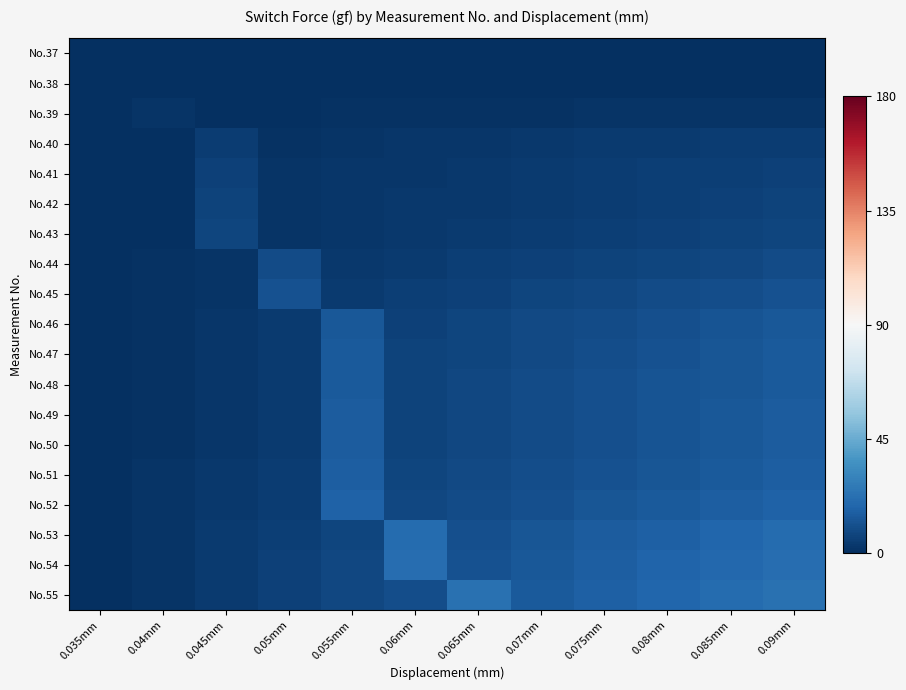

Reading right to left, list all the values displayed in this chart.

No.37: 0.09mm=0.0	0.085mm=0.0	0.08mm=0.0	0.075mm=0.0	0.07mm=0.0	0.065mm=0.0	0.06mm=0.0	0.055mm=0.0	0.05mm=0.0	0.045mm=0.0	0.04mm=0.0	0.035mm=0.0
No.38: 0.09mm=0.1	0.085mm=0.1	0.08mm=0.1	0.075mm=0.1	0.07mm=0.1	0.065mm=0.1	0.06mm=0.0	0.055mm=0.0	0.05mm=0.0	0.045mm=0.0	0.04mm=0.1	0.035mm=0.0
No.39: 0.09mm=2.1	0.085mm=1.9	0.08mm=1.7	0.075mm=1.5	0.07mm=1.3	0.065mm=1.1	0.06mm=1.0	0.055mm=0.8	0.05mm=0.6	0.045mm=0.4	0.04mm=2.1	0.035mm=0.0
No.40: 0.09mm=4.9	0.085mm=4.5	0.08mm=4.0	0.075mm=3.6	0.07mm=3.1	0.065mm=2.7	0.06mm=2.2	0.055mm=1.8	0.05mm=1.3	0.045mm=4.9	0.04mm=0.4	0.035mm=0.0
No.41: 0.09mm=6.1	0.085mm=5.5	0.08mm=5.0	0.075mm=4.4	0.07mm=3.9	0.065mm=3.3	0.06mm=2.8	0.055mm=2.2	0.05mm=1.7	0.045mm=6.1	0.04mm=0.6	0.035mm=0.0
No.42: 0.09mm=6.4	0.085mm=5.8	0.08mm=5.2	0.075mm=4.7	0.07mm=4.1	0.065mm=3.5	0.06mm=2.9	0.055mm=2.3	0.05mm=1.7	0.045mm=6.4	0.04mm=0.6	0.035mm=0.0
No.43: 0.09mm=7.4	0.085mm=6.7	0.08mm=6.1	0.075mm=5.4	0.07mm=4.7	0.065mm=4.0	0.06mm=3.4	0.055mm=2.7	0.05mm=2.0	0.045mm=7.4	0.04mm=0.7	0.035mm=0.0
No.44: 0.09mm=9.2	0.085mm=8.4	0.08mm=7.5	0.075mm=6.7	0.07mm=5.9	0.065mm=5.0	0.06mm=4.2	0.055mm=3.3	0.05mm=9.2	0.045mm=1.7	0.04mm=0.8	0.035mm=0.0
No.45: 0.09mm=11.6	0.085mm=10.5	0.08mm=9.5	0.075mm=8.4	0.07mm=7.4	0.065mm=6.3	0.06mm=5.3	0.055mm=4.2	0.05mm=11.6	0.045mm=2.1	0.04mm=1.1	0.035mm=0.0
No.46: 0.09mm=13.5	0.085mm=12.3	0.08mm=11.0	0.075mm=9.8	0.07mm=8.6	0.065mm=7.4	0.06mm=6.1	0.055mm=13.5	0.05mm=3.7	0.045mm=2.5	0.04mm=1.2	0.035mm=0.0
No.47: 0.09mm=14.1	0.085mm=12.8	0.08mm=11.5	0.075mm=10.3	0.07mm=9.0	0.065mm=7.7	0.06mm=6.4	0.055mm=14.1	0.05mm=3.8	0.045mm=2.6	0.04mm=1.3	0.035mm=0.0
No.48: 0.09mm=14.7	0.085mm=13.4	0.08mm=12.0	0.075mm=10.7	0.07mm=9.4	0.065mm=8.0	0.06mm=6.7	0.055mm=14.7	0.05mm=4.0	0.045mm=2.7	0.04mm=1.3	0.035mm=0.0
No.49: 0.09mm=14.9	0.085mm=13.5	0.08mm=12.2	0.075mm=10.8	0.07mm=9.5	0.065mm=8.1	0.06mm=6.8	0.055mm=14.9	0.05mm=4.1	0.045mm=2.7	0.04mm=1.4	0.035mm=0.0
No.50: 0.09mm=15.4	0.085mm=14.0	0.08mm=12.6	0.075mm=11.2	0.07mm=9.8	0.065mm=8.4	0.06mm=7.0	0.055mm=15.4	0.05mm=4.2	0.045mm=2.8	0.04mm=1.4	0.035mm=0.0
No.51: 0.09mm=15.9	0.085mm=14.5	0.08mm=13.0	0.075mm=11.6	0.07mm=10.1	0.065mm=8.7	0.06mm=7.2	0.055mm=15.9	0.05mm=4.3	0.045mm=2.9	0.04mm=1.4	0.035mm=0.0
No.52: 0.09mm=17.6	0.085mm=16.0	0.08mm=14.4	0.075mm=12.8	0.07mm=11.2	0.065mm=9.6	0.06mm=8.0	0.055mm=17.6	0.05mm=4.8	0.045mm=3.2	0.04mm=1.6	0.035mm=0.0
No.53: 0.09mm=20.5	0.085mm=18.6	0.08mm=16.8	0.075mm=14.9	0.07mm=13.0	0.065mm=11.2	0.06mm=20.5	0.055mm=7.5	0.05mm=5.6	0.045mm=3.7	0.04mm=1.9	0.035mm=0.0
No.54: 0.09mm=21.6	0.085mm=19.6	0.08mm=17.7	0.075mm=15.7	0.07mm=13.7	0.065mm=11.8	0.06mm=21.6	0.055mm=7.9	0.05mm=5.9	0.045mm=3.9	0.04mm=2.0	0.035mm=0.0
No.55: 0.09mm=23.1	0.085mm=21.0	0.08mm=18.9	0.075mm=16.8	0.07mm=14.7	0.065mm=23.1	0.06mm=10.5	0.055mm=8.4	0.05mm=6.3	0.045mm=4.2	0.04mm=2.1	0.035mm=0.0